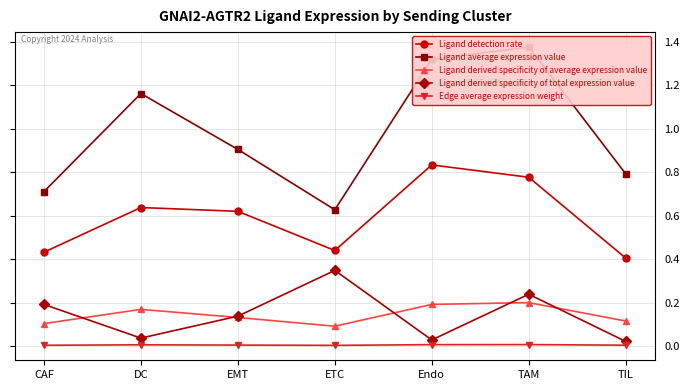

True or false: Ligand derived specificity of average expression value and Ligand average expression value cross at least once.

False